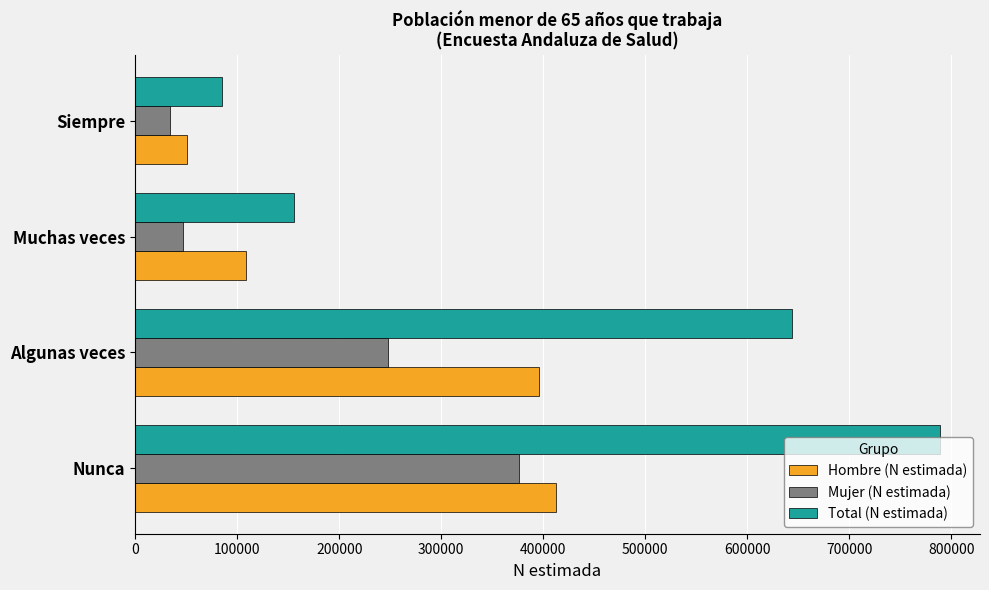

Which series has the widest spread of values?

Total (N estimada)